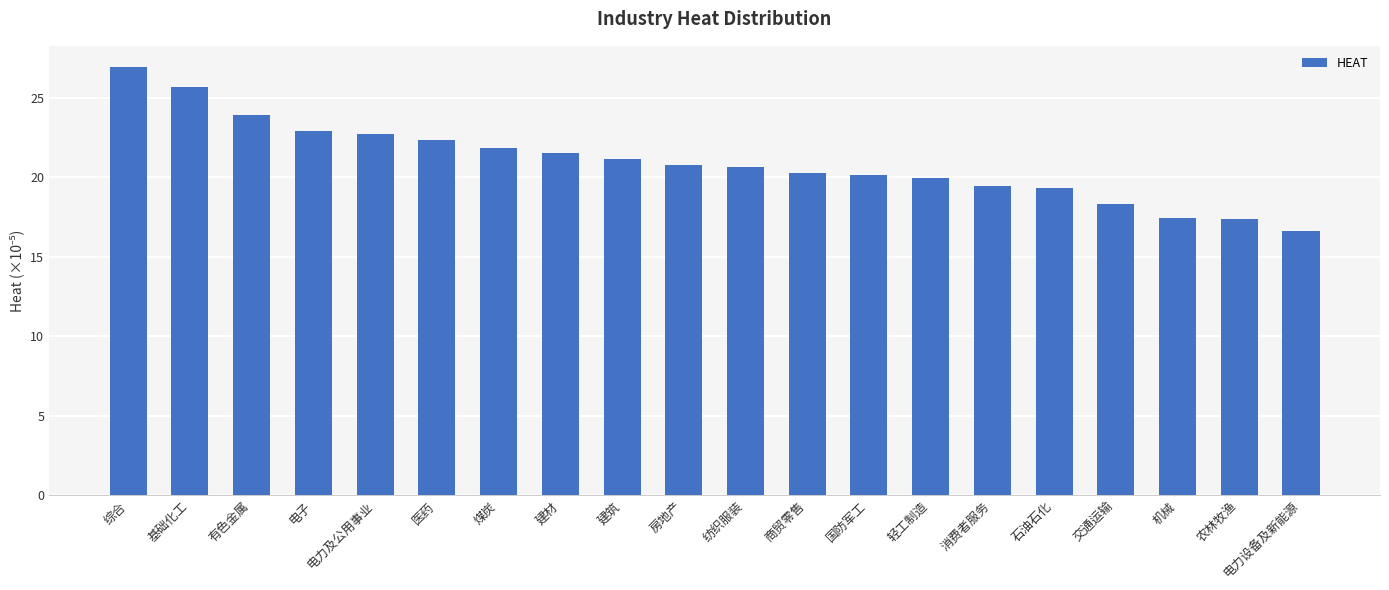

What is the difference between the maximum and minimum values?

10.3